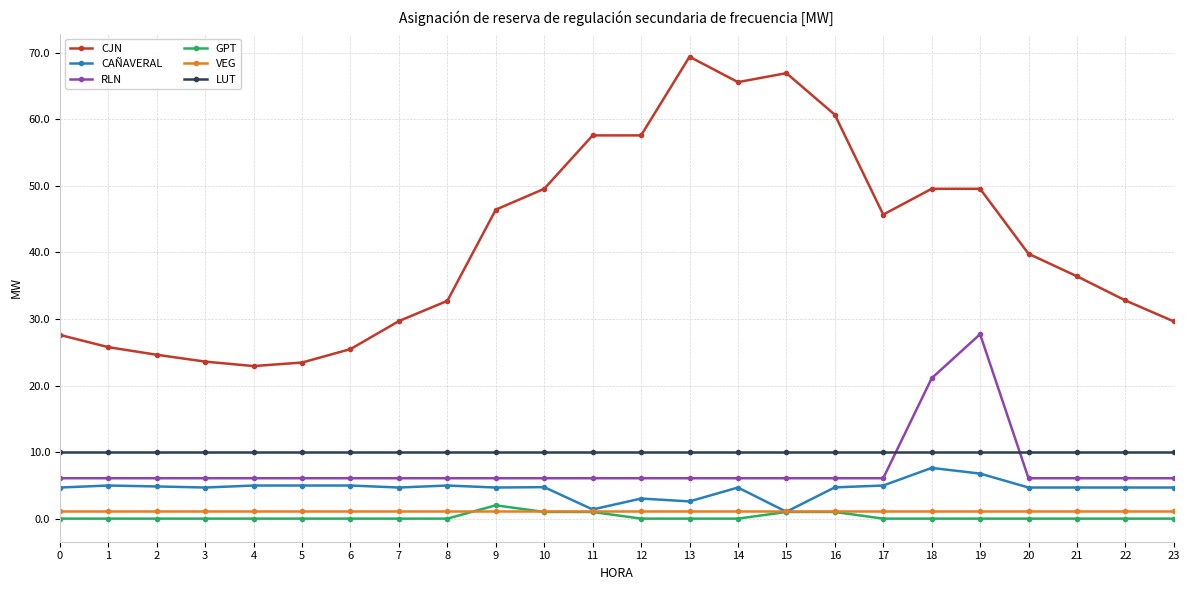

Does the chart display data point markers on the line(s)?

Yes